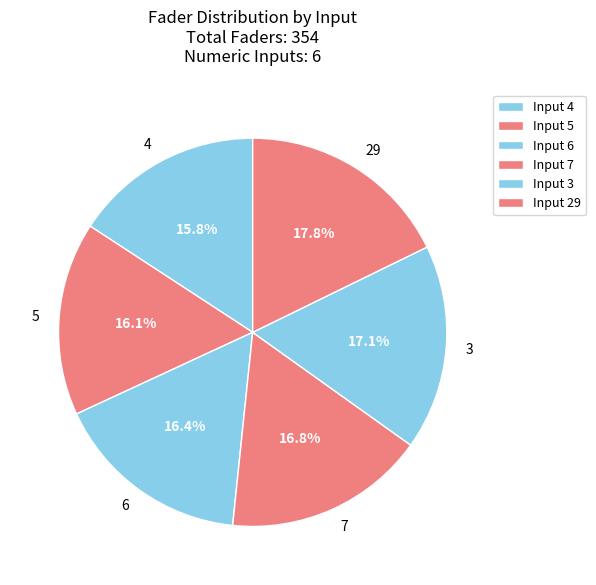

To the nearest percent, what percentage of the pie is 29?

18%